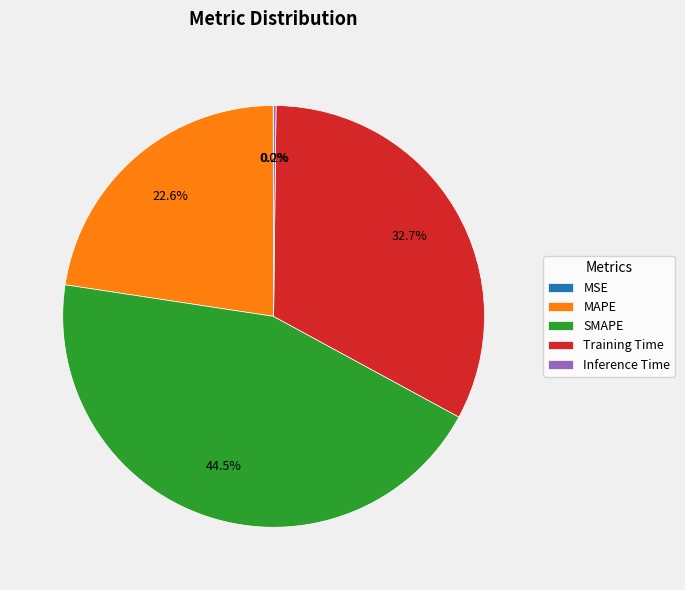

Does any single category account for the majority?

No